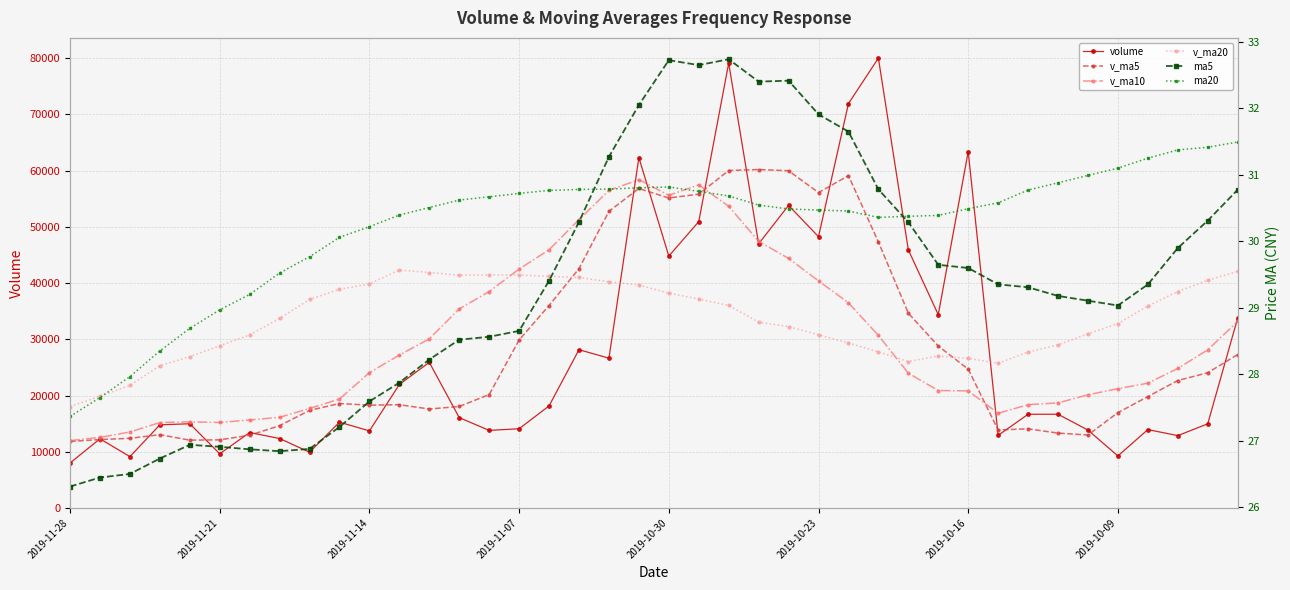

Reading right to left, transcribe all the data shown in this chart.

volume: 33770.0	14965.0	12867.0	13940.0	9252.4	13850.0	16672.5	16665.0	12911.8	63381.8	34383.8	45911.5	80027.0	71936.0	48260.0	53824.5	46994.0	79132.0	50941.5	44807.5	62325.0	26648.0	28151.5	18151.4	14092.0	13798.0	16067.5	25904.5	21966.5	13709.5	15258.5	9918.0	12352.0	13417.0	9636.0	14979.5	14784.0	9127.5	12303.5	7990.0
v_ma5: 27287.4	24052.4	22671.1	19806.9	16958.9	12974.9	13316.4	14076.0	13870.4	24696.2	28803.0	34650.8	47323.2	59128.0	56103.7	59991.8	60208.3	60029.3	55830.4	55139.9	56840.0	52770.8	42574.7	36016.7	29873.6	20168.2	18052.1	17602.7	18365.7	18289.2	18581.3	17351.4	14640.9	12931.0	12116.3	12060.5	13033.7	12388.8	12166.1	11836.9
v_ma10: 33184.7	28123.7	24825.5	22191.7	21220.3	20131.1	18684.4	18373.5	16838.6	20827.6	20889.0	23983.6	30699.6	36499.2	40399.9	44397.4	47429.6	53676.2	57479.2	55621.8	58415.9	56489.6	51302.0	45923.5	42506.7	38504.1	35411.4	30088.7	27191.2	24081.4	19374.7	17701.7	16121.8	15648.4	15202.8	15320.9	15192.5	13514.9	12548.5	11976.6
v_ma20: 42094.4	40504.1	38501.4	35919.4	32803.7	30983.1	29014.0	27744.1	25751.5	26604.3	27036.8	26053.7	27762.5	29345.4	30810.1	32264.3	33057.0	36024.9	37158.9	38224.7	39652.4	40236.6	41000.8	41211.4	41453.3	41450.7	41420.5	41882.5	42335.2	39851.6	38895.3	37095.6	33711.9	30785.9	28854.8	26912.5	25302.0	21801.8	19869.9	18029.0
ma5: 30.8	30.3	29.9	29.3	29.0	29.1	29.2	29.3	29.4	29.6	29.6	30.3	30.8	31.6	31.9	32.4	32.4	32.7	32.6	32.7	32.0	31.3	30.3	29.4	28.6	28.6	28.5	28.2	27.9	27.6	27.2	26.9	26.8	26.9	26.9	26.9	26.7	26.5	26.4	26.3
ma20: 31.5	31.4	31.4	31.2	31.1	31.0	30.9	30.8	30.6	30.5	30.4	30.4	30.4	30.5	30.5	30.5	30.5	30.7	30.7	30.8	30.8	30.8	30.8	30.8	30.7	30.7	30.6	30.5	30.4	30.2	30.1	29.8	29.5	29.2	29.0	28.7	28.3	28.0	27.6	27.4